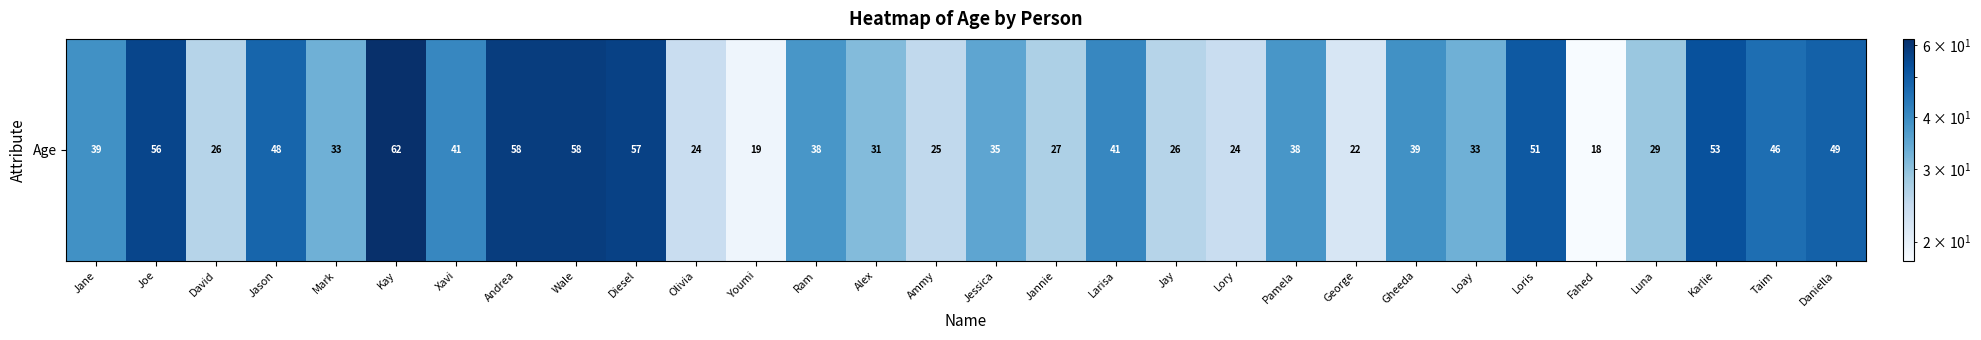

Count the number of values greater than 38.

14